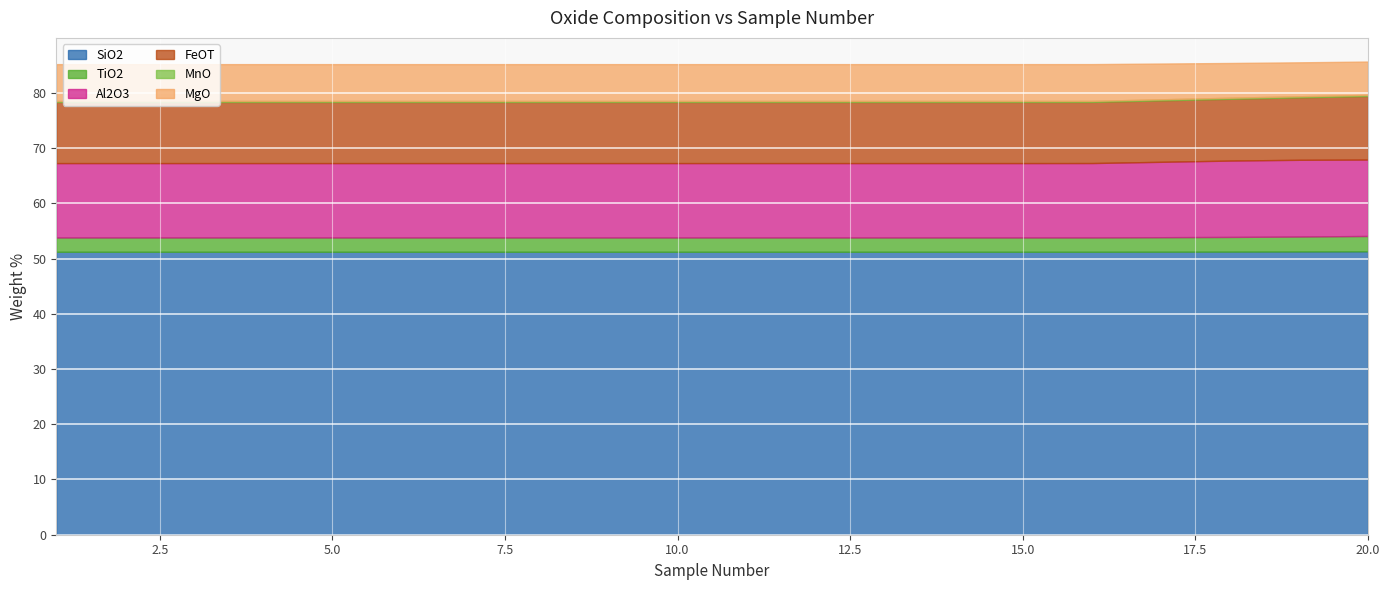

How many categories are shown in the chart?

20